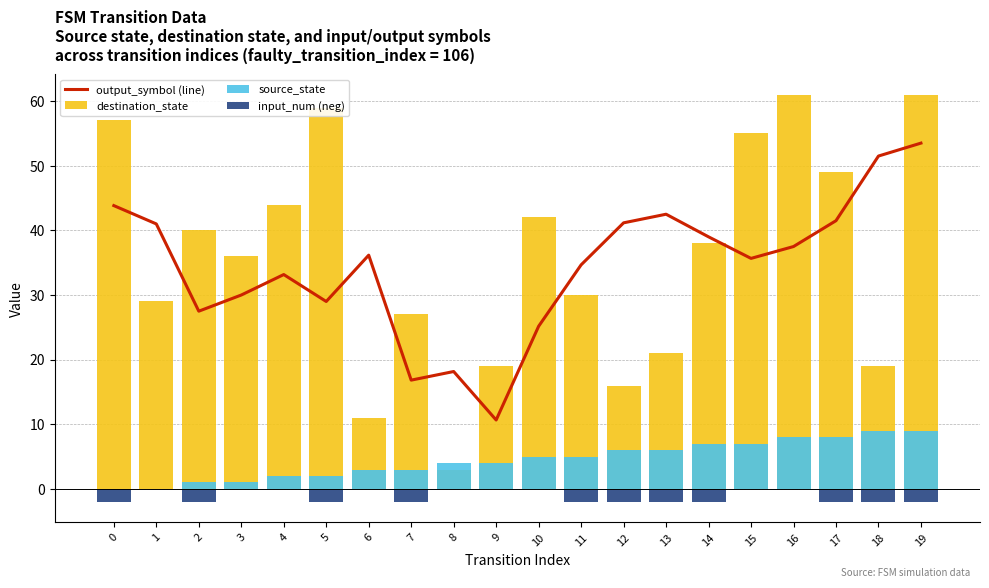

Reading left to right, what are all the values shown in this chart?

output_symbol (line): 0=43.8	1=41.0	2=27.5	3=30.0	4=33.2	5=29.0	6=36.2	7=16.8	8=18.2	9=10.7	10=25.2	11=34.7	12=41.2	13=42.5	14=39.0	15=35.7	16=37.5	17=41.5	18=51.5	19=53.5
destination_state: 0=57.0	1=29.0	2=40.0	3=36.0	4=44.0	5=59.0	6=11.0	7=27.0	8=3.0	9=19.0	10=42.0	11=30.0	12=16.0	13=21.0	14=38.0	15=55.0	16=61.0	17=49.0	18=19.0	19=61.0
source_state: 0=0.0	1=0.0	2=1.0	3=1.0	4=2.0	5=2.0	6=3.0	7=3.0	8=4.0	9=4.0	10=5.0	11=5.0	12=6.0	13=6.0	14=7.0	15=7.0	16=8.0	17=8.0	18=9.0	19=9.0
input_num (neg): 0=-2.0	1=0.0	2=-2.0	3=0.0	4=0.0	5=-2.0	6=0.0	7=-2.0	8=0.0	9=0.0	10=0.0	11=-2.0	12=-2.0	13=-2.0	14=-2.0	15=0.0	16=0.0	17=-2.0	18=-2.0	19=-2.0